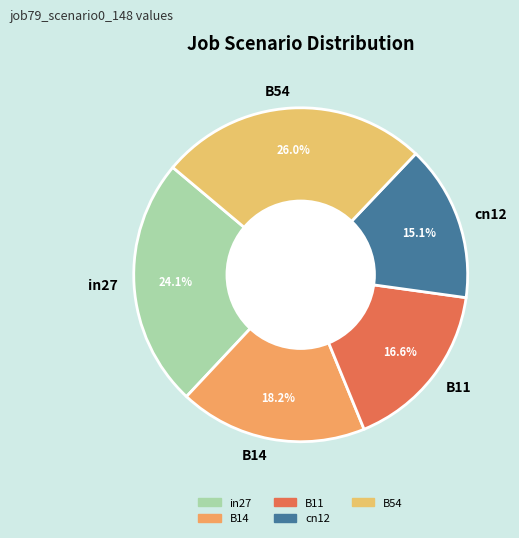

Which has a higher value, B14 or in27?

in27